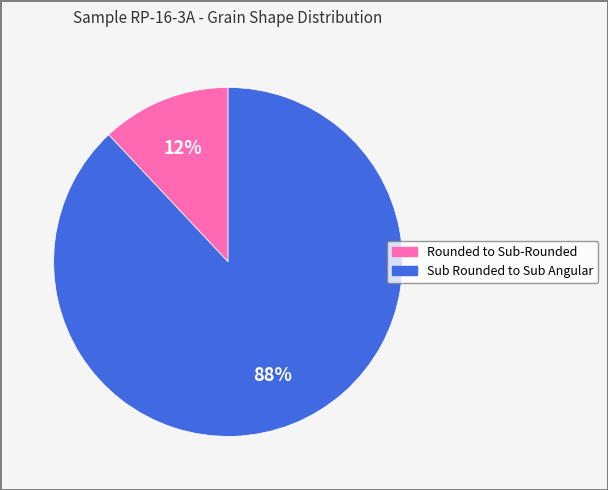

To the nearest percent, what percentage of the pie is Rounded to Sub-Rounded?

12%